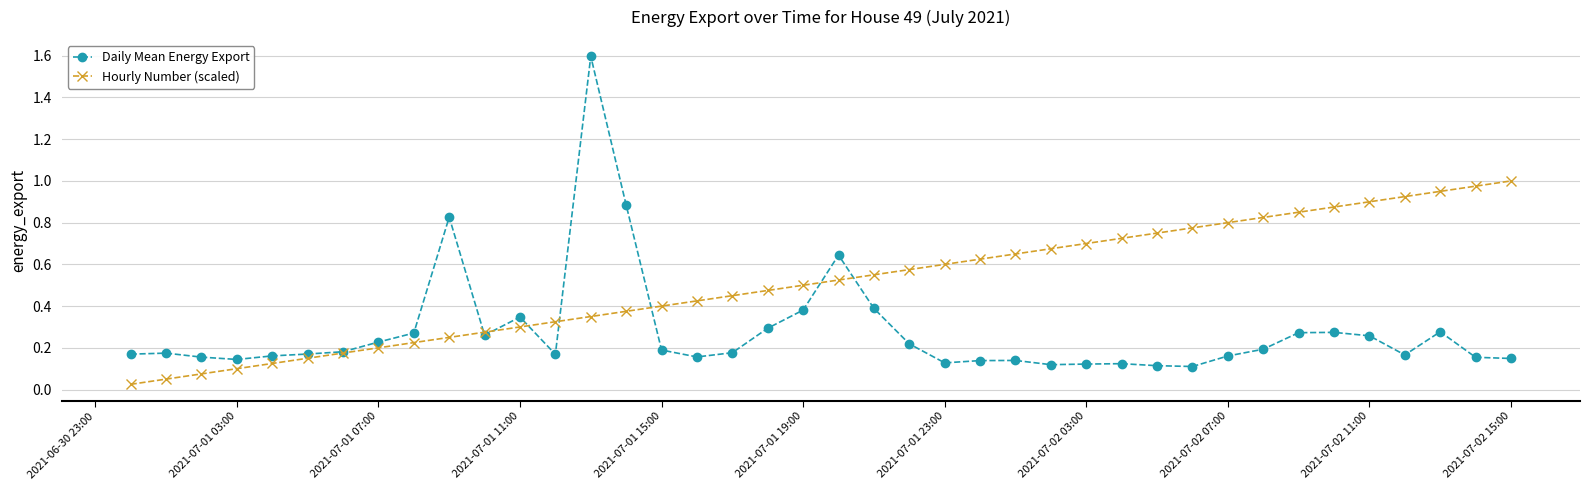

Rank the series by their average value, from lowest to highest.

Daily Mean Energy Export, Hourly Number (scaled)